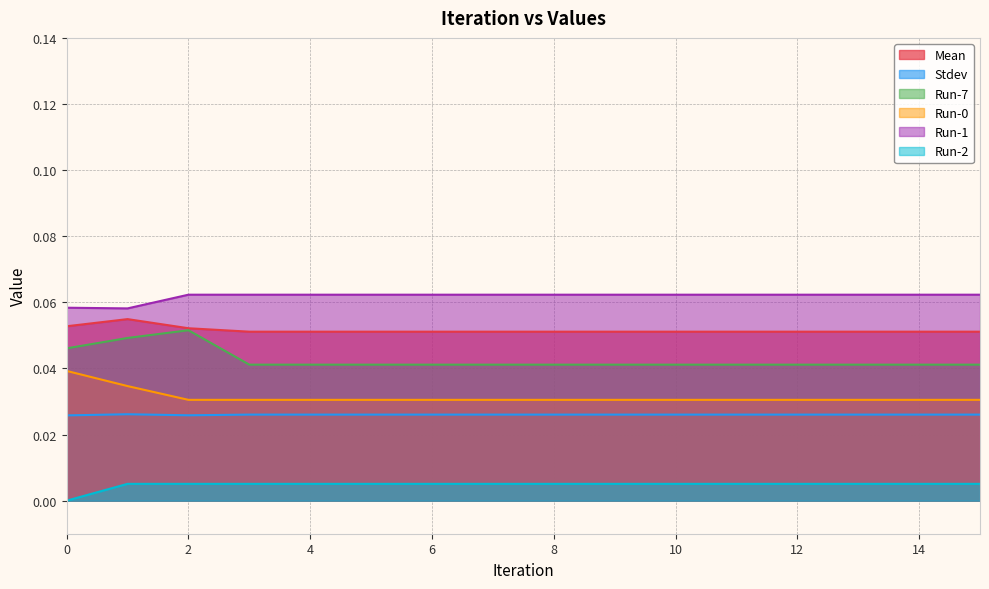

True or false: Stdev has more than 2 points higher than both neighbors.

False